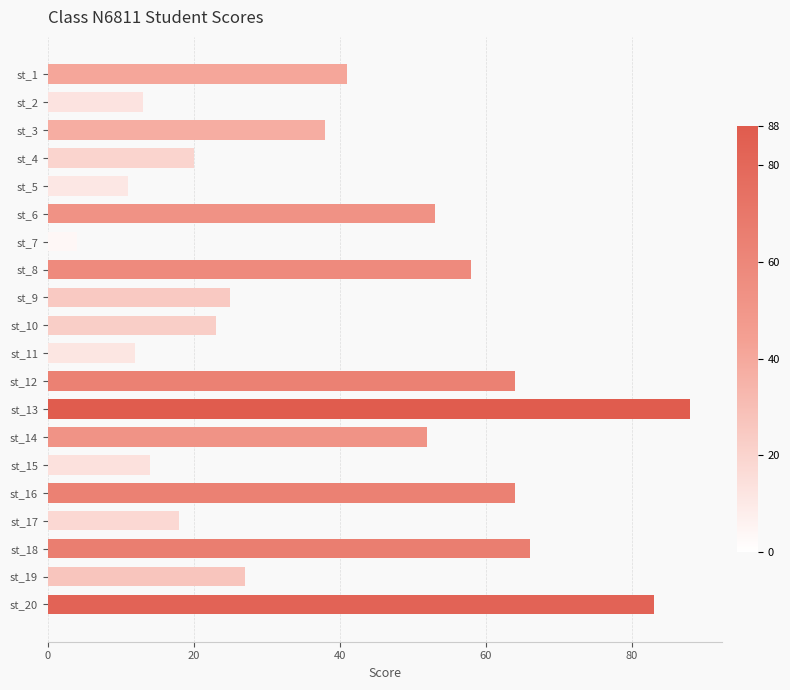

Reading top to bottom, extract all data points from this chart.

41	13	38	20	11	53	4	58	25	23	12	64	88	52	14	64	18	66	27	83